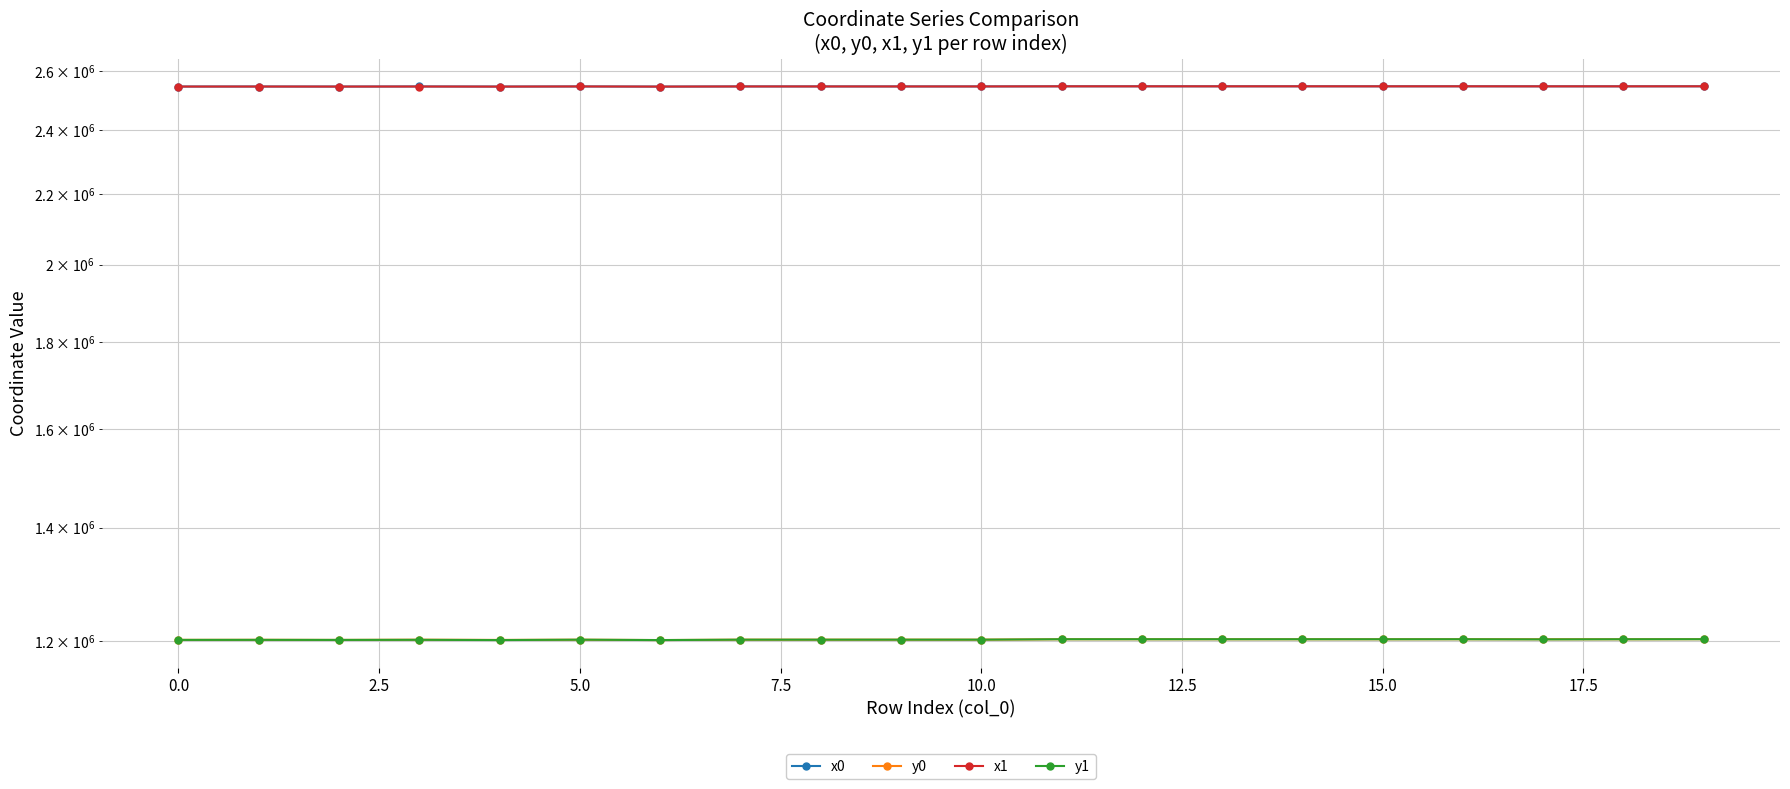

The value of x1 at 0.0 is 564007.0. True or false?

False